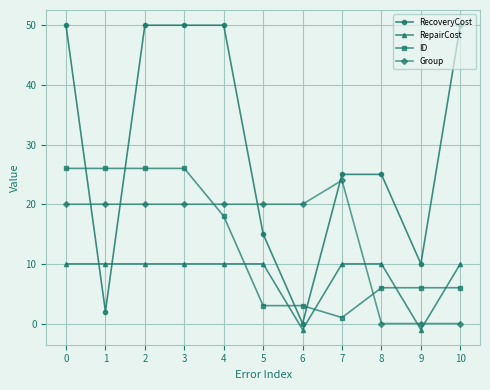

What is the minimum value shown in the chart?

-1